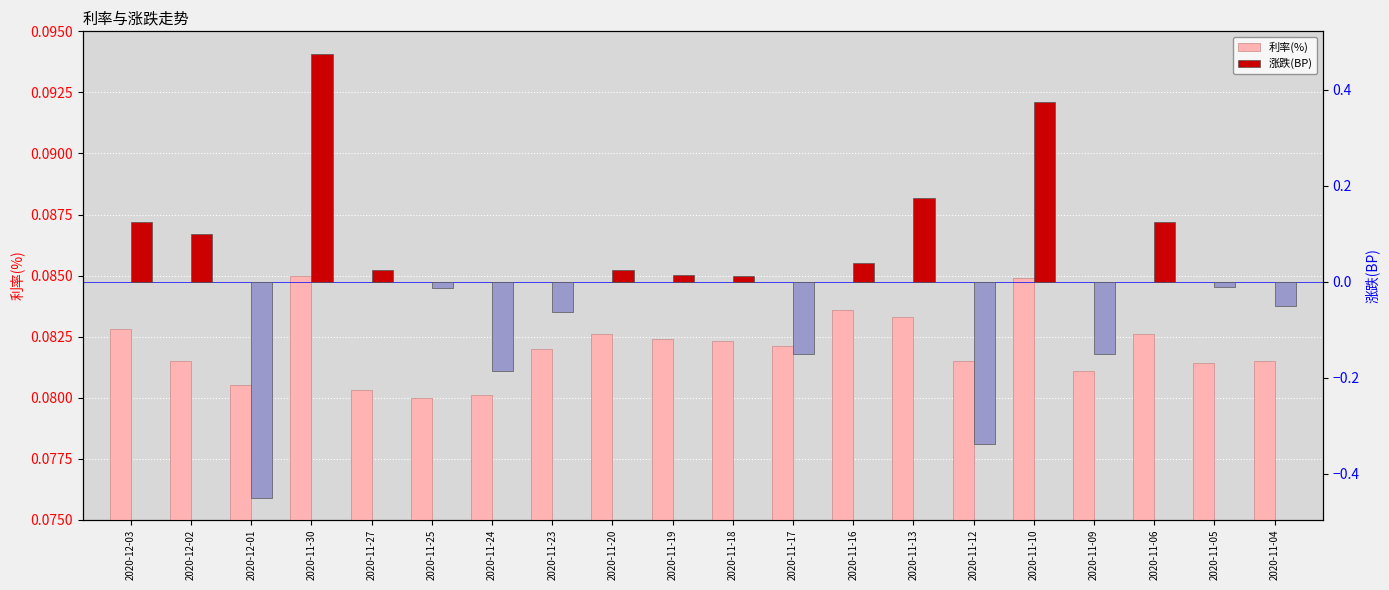

What is the label of the 5th bar from the right?

2020-11-10